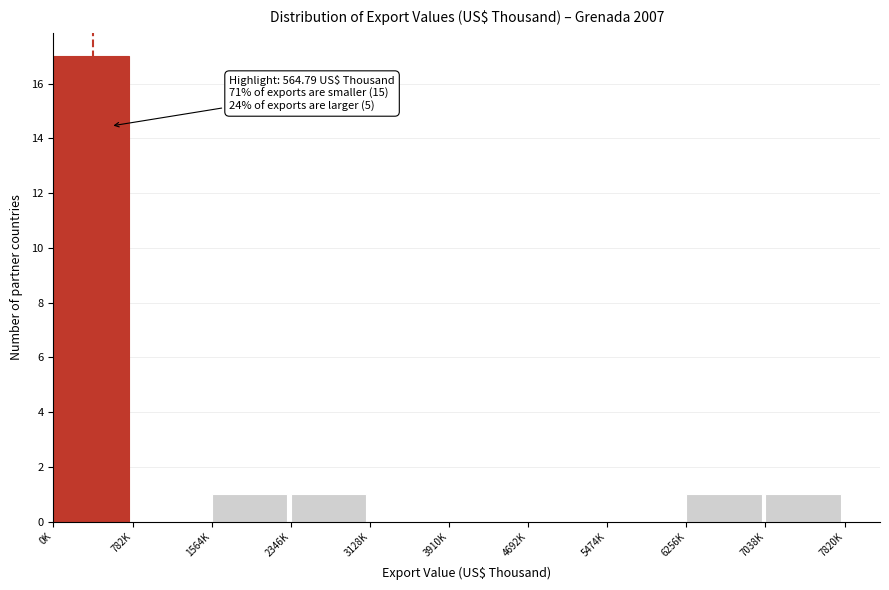

Reading left to right, list all the values displayed in this chart.

0K=17	782K=0	1564K=1	2346K=1	3128K=0	3910K=0	4692K=0	5474K=0	6256K=1	7038K=1